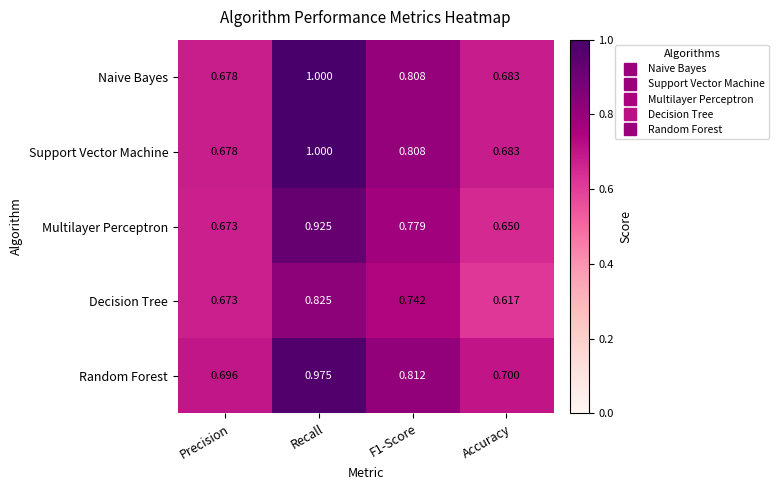

Which category has the highest value across all series?

Recall